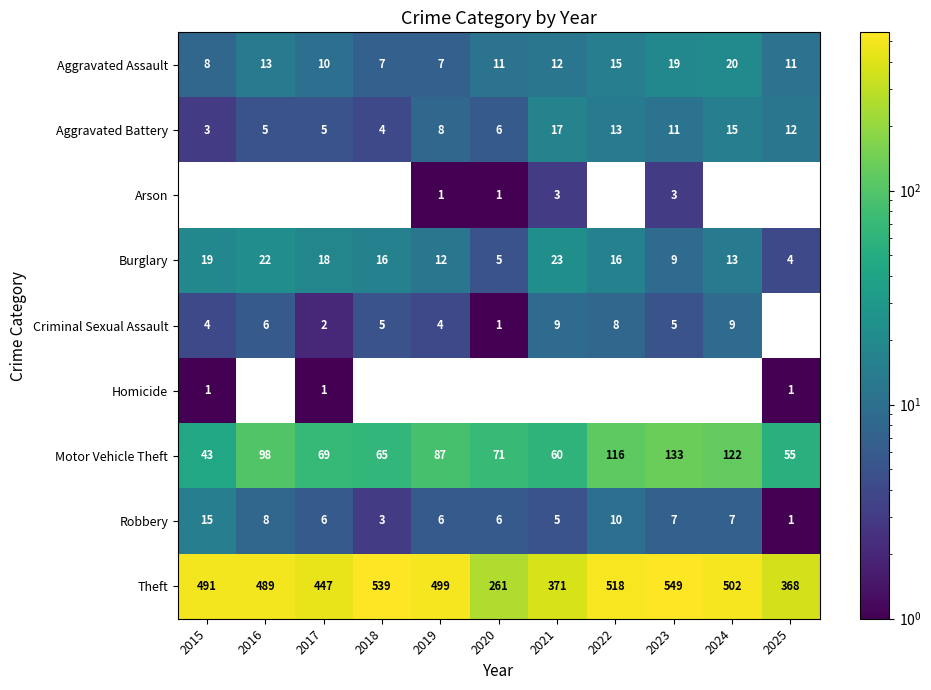

What is the sum of all Motor Vehicle Theft values?

919